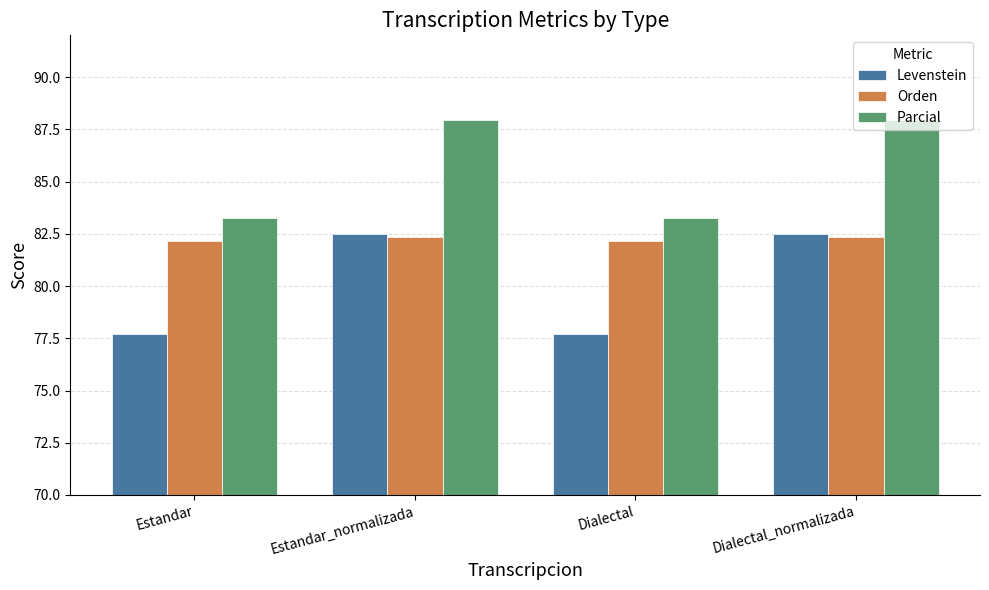

What is the highest value of the Levenstein series?

82.5